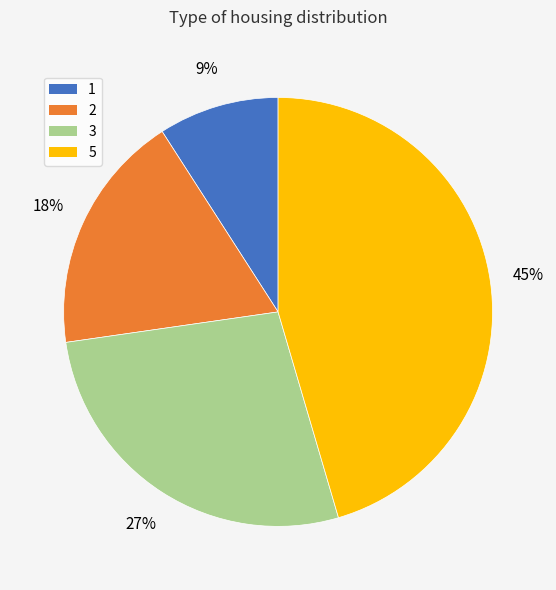

To the nearest percent, what is the average slice percentage?

25%